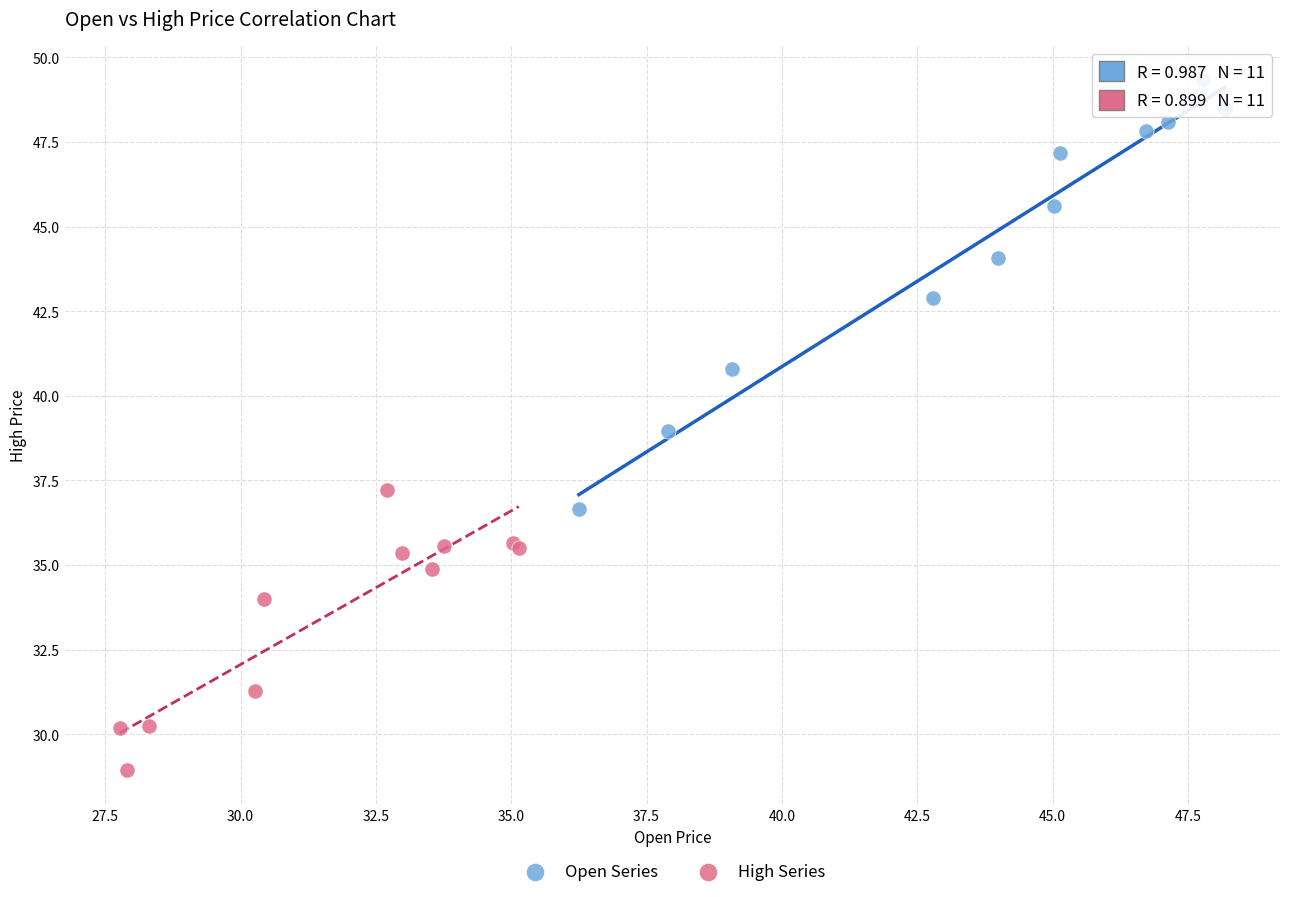

Which series contains the highest Y value?

Open Series